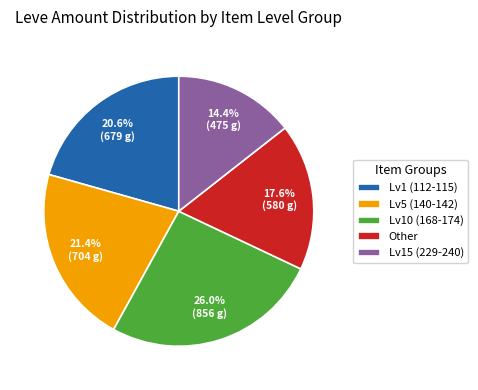

Which has a higher value, Lv5 (140-142) or Other?

Lv5 (140-142)